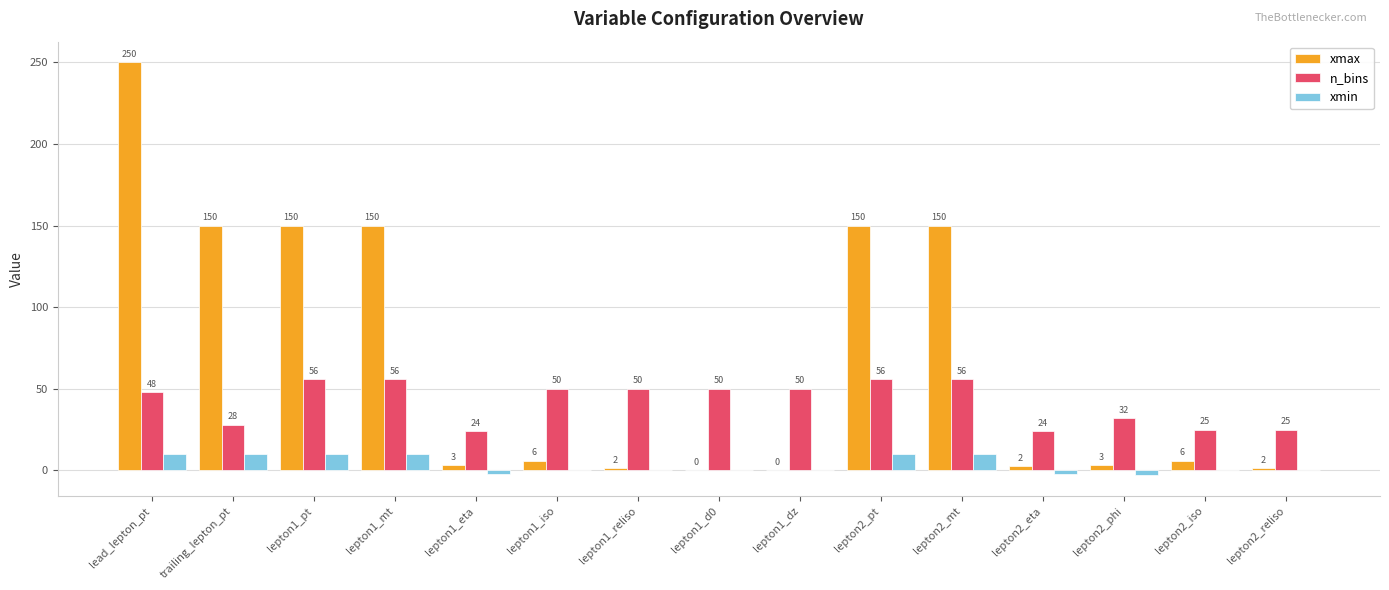

Which category has the highest value across all series?

lead_lepton_pt